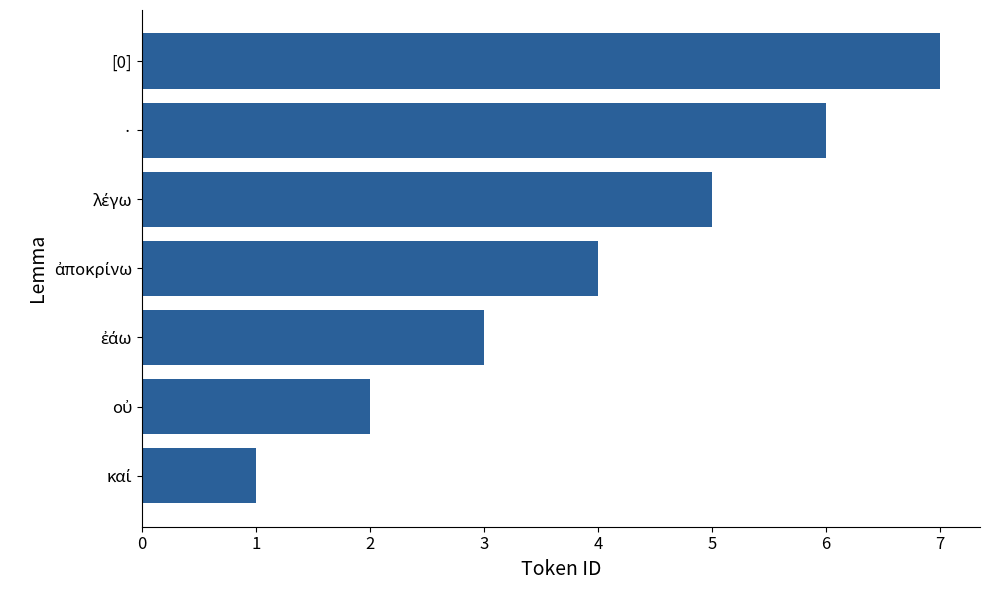

Is it true that the value at · is 6?

True